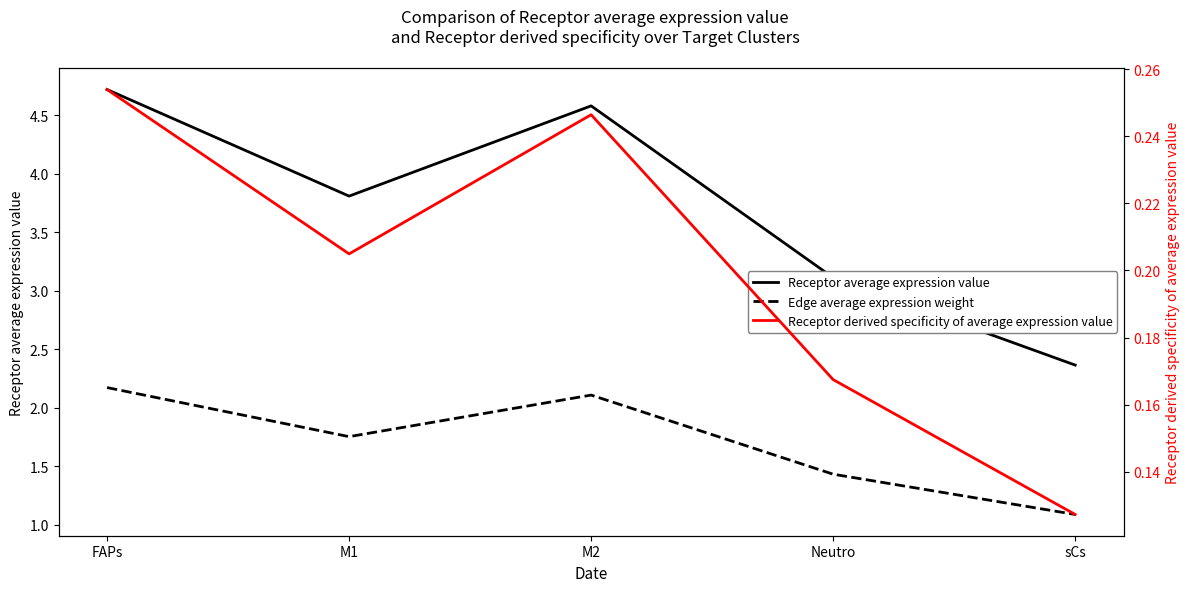

What is the highest value of the Edge average expression weight series?

2.2